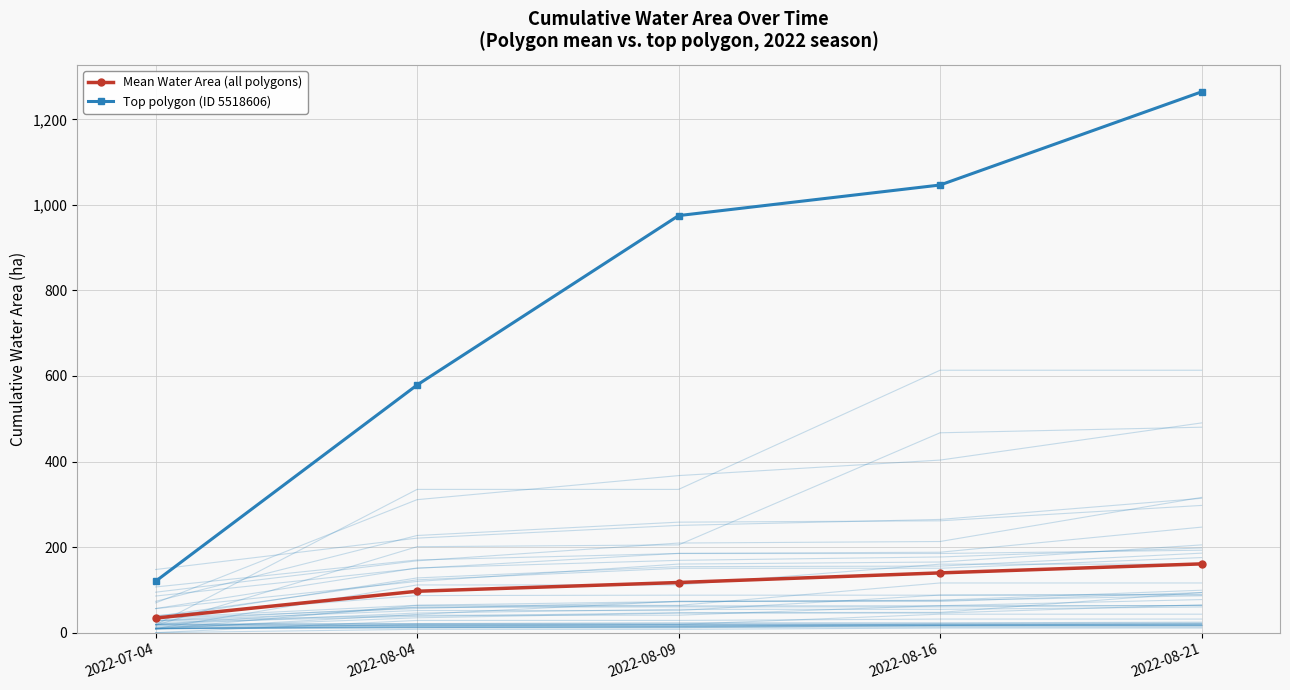

What is the label of the 3rd point from the left?

2022-08-09